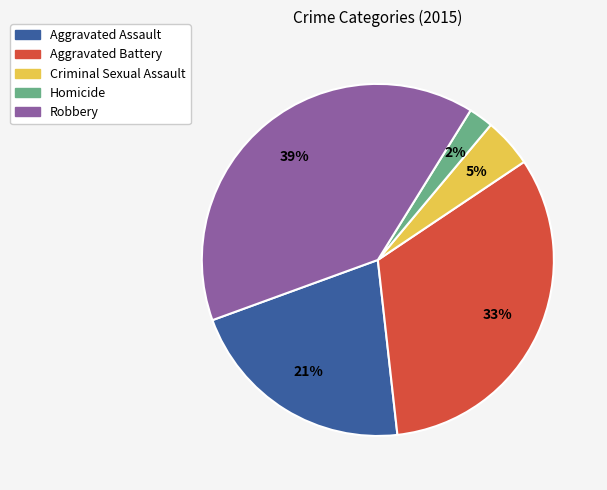

Which has a higher value, Aggravated Assault or Criminal Sexual Assault?

Aggravated Assault